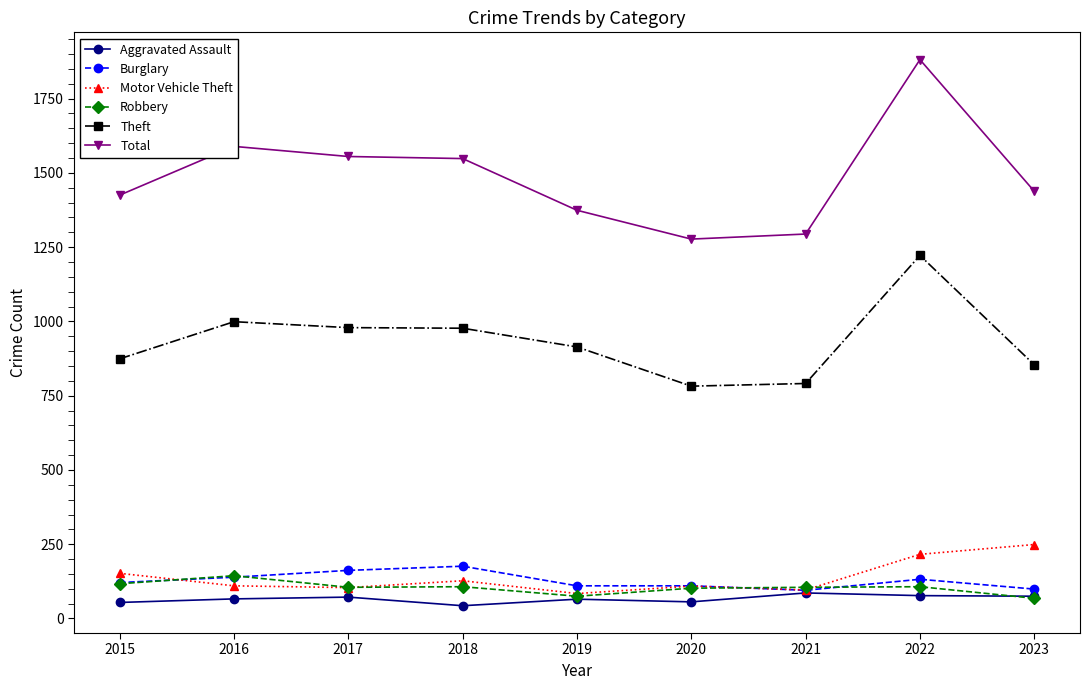

The Theft series shows 874 at 2015. True or false?

True